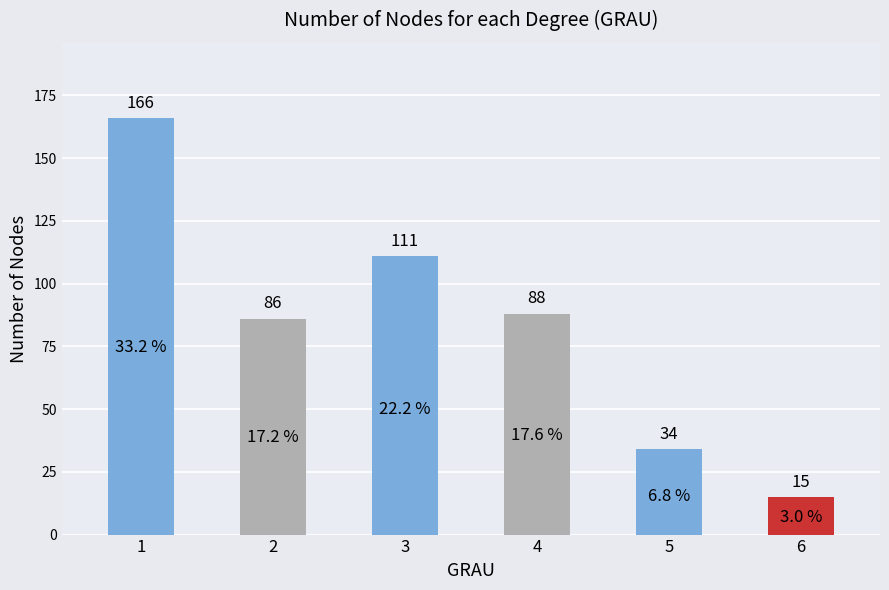

What is the difference between the maximum and minimum values?

151